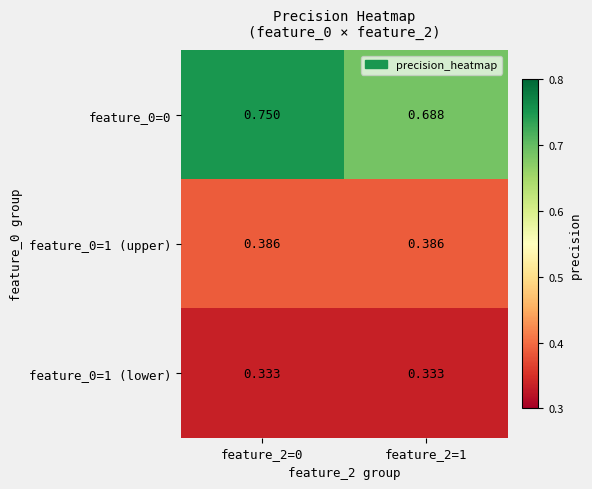

Which category has the highest value across all series?

feature_2=0